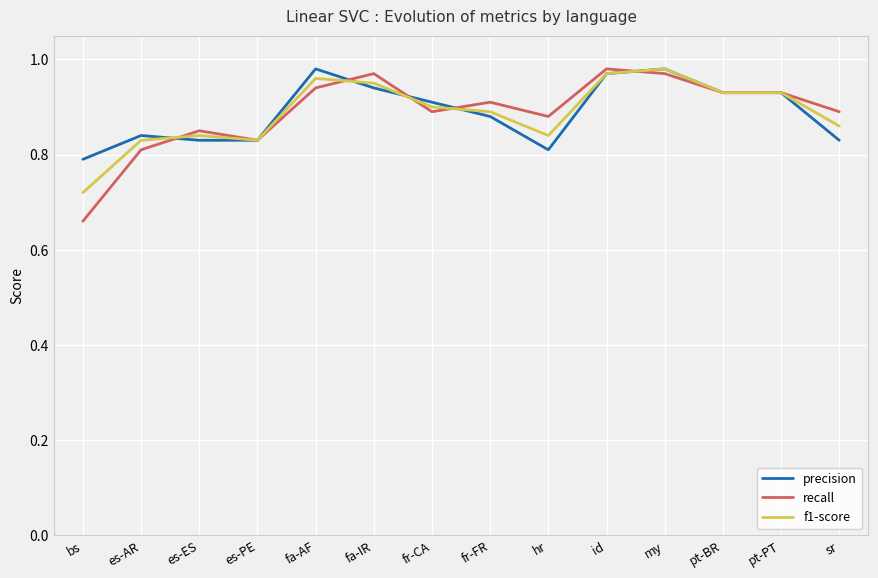

At which label is recall closest to 0?

bs